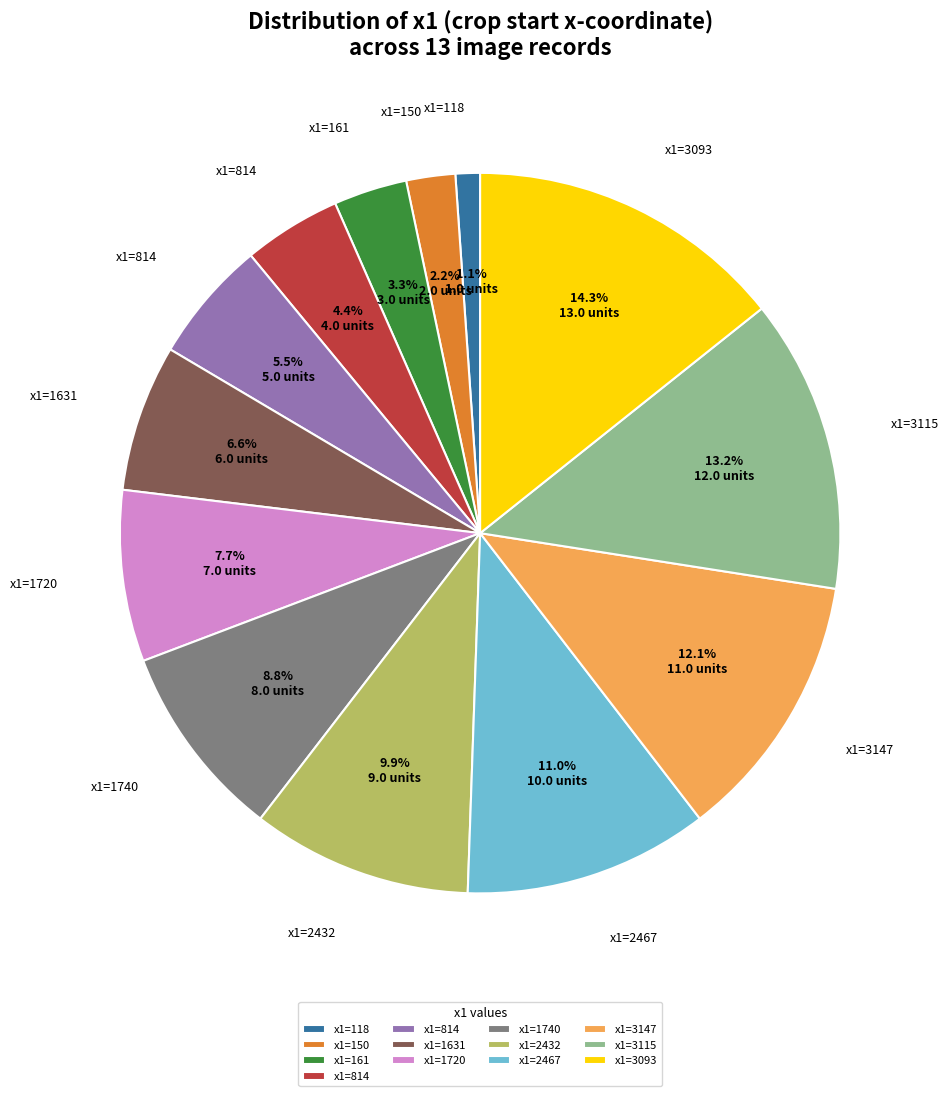

Does any single category account for the majority?

No